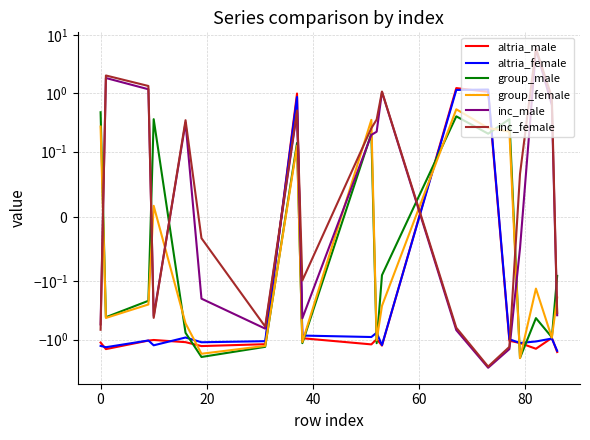

Does the chart display data point markers on the line(s)?

No